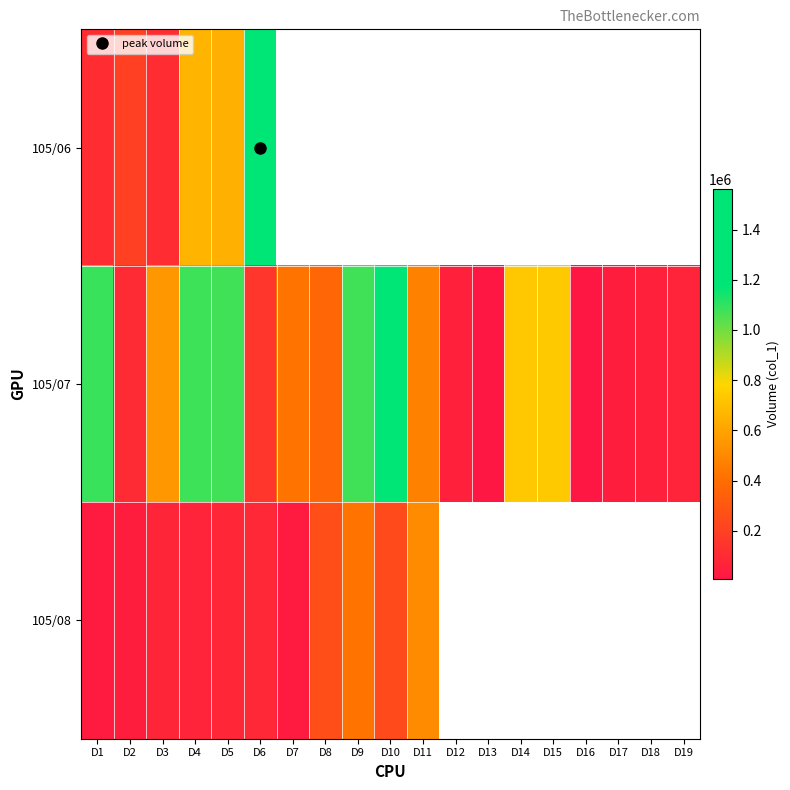

List the series in order of their peak value, lowest first.

105/08, 105/07, 105/06